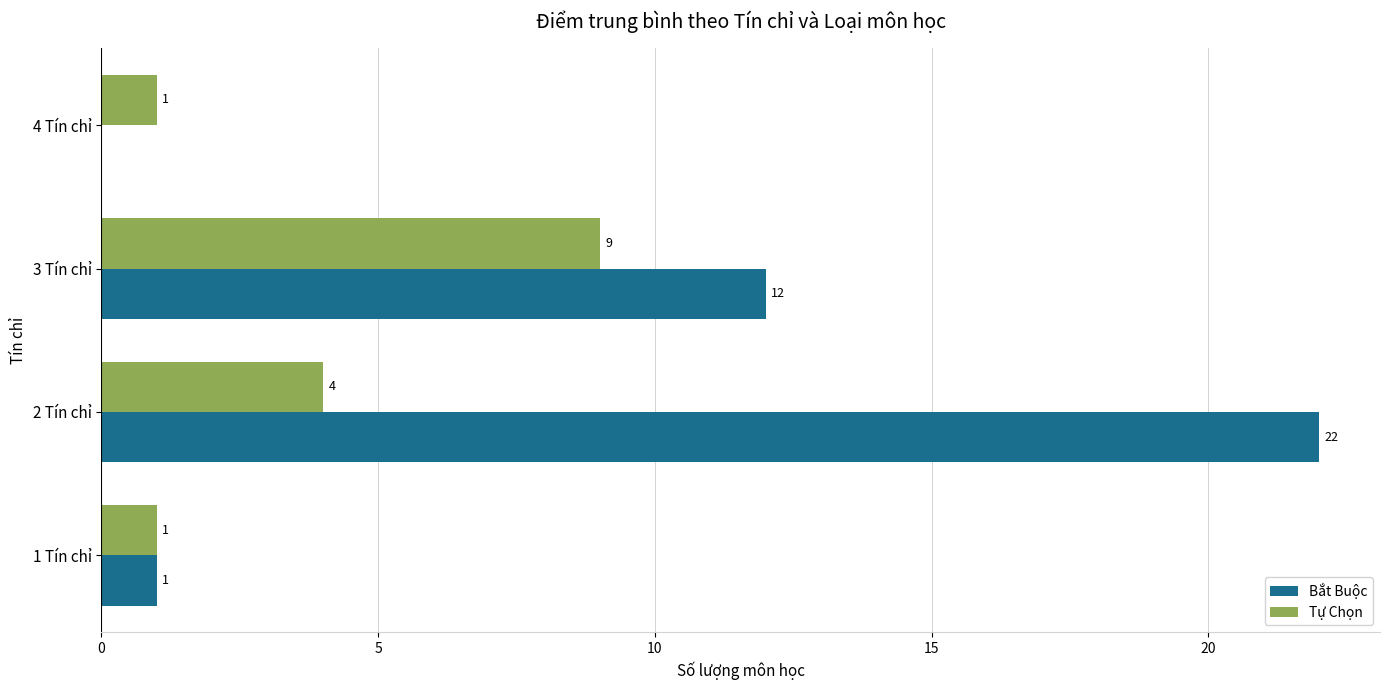

Which series changed the most between 2 Tín chỉ and 4 Tín chỉ?

Bắt Buộc